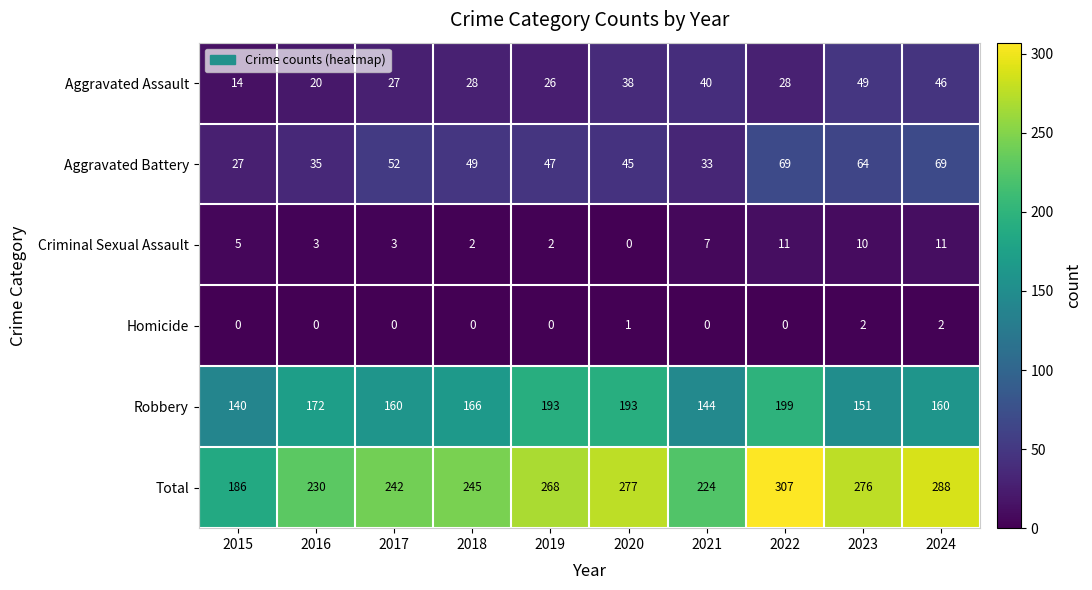

What is the difference between the highest and lowest values at 2022?

307